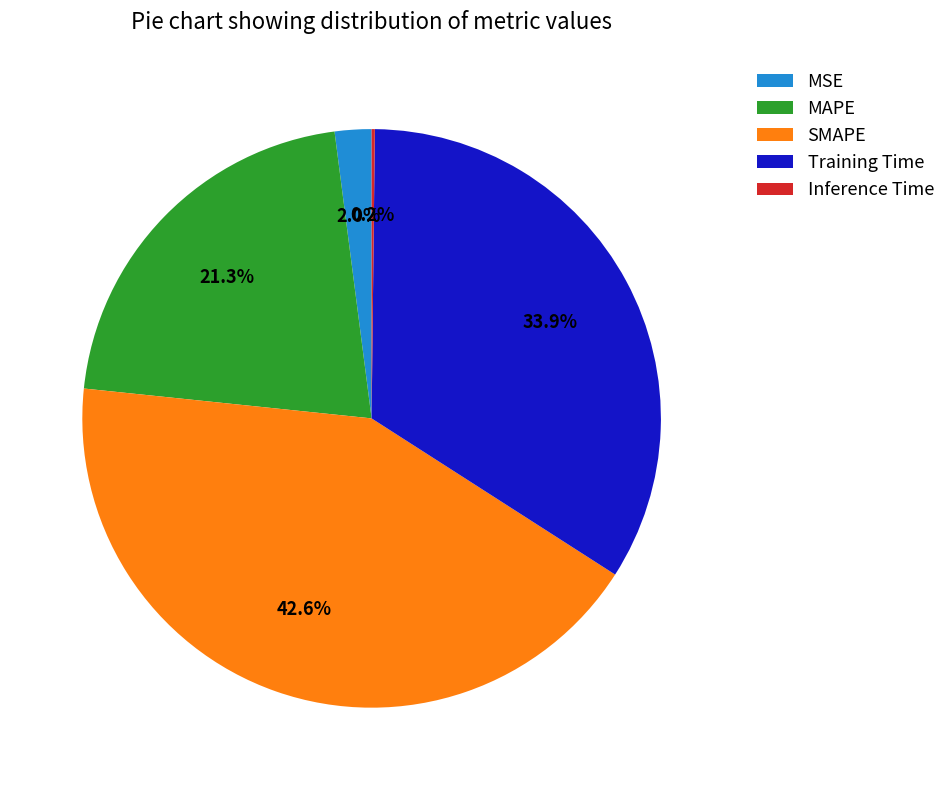

Does Training Time represent more than half of the total?

No